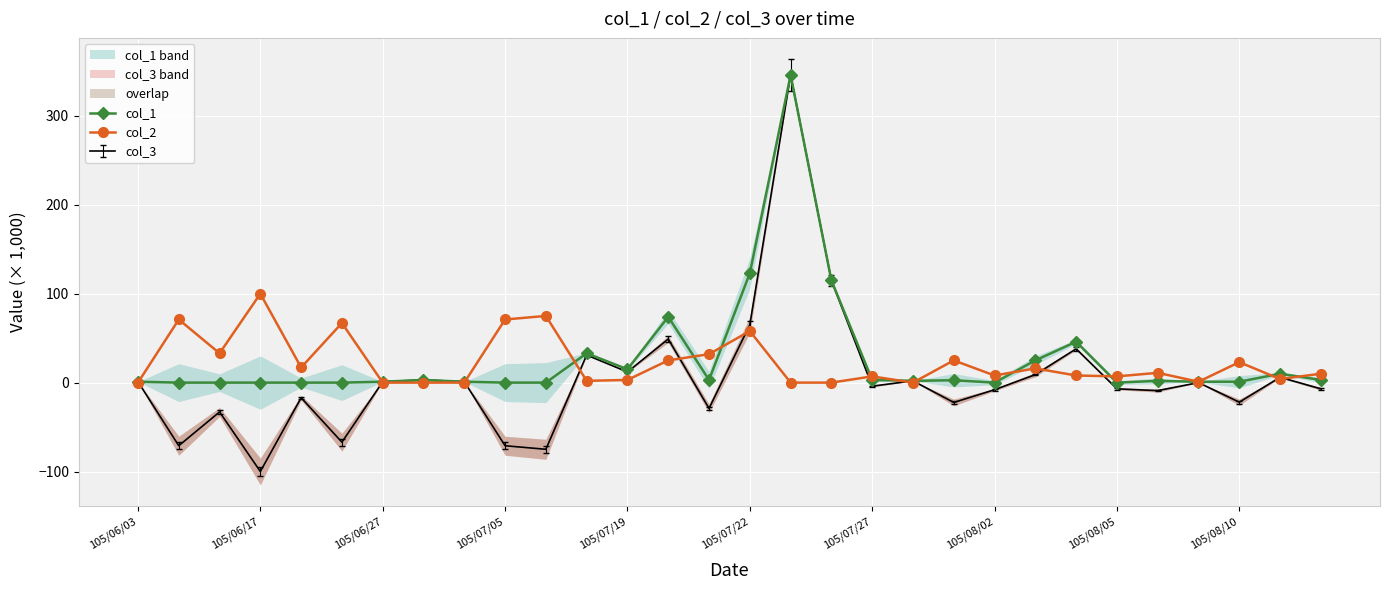

The value of col_2 at 105/06/03 is 39.4. True or false?

False